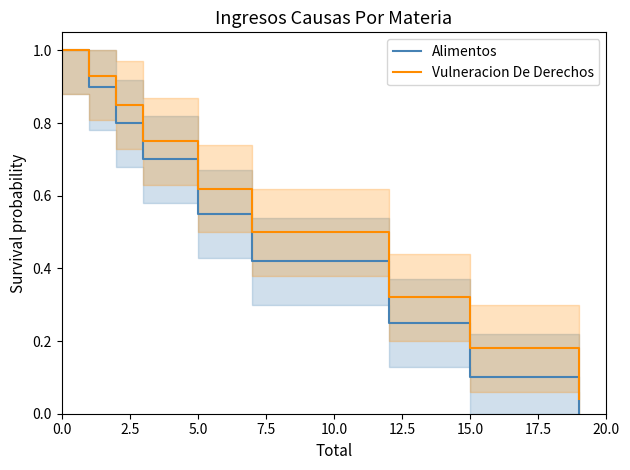

Is the value of Alimentos at 0.0 greater than the value of Vulneracion De Derechos at 15.0?

Yes